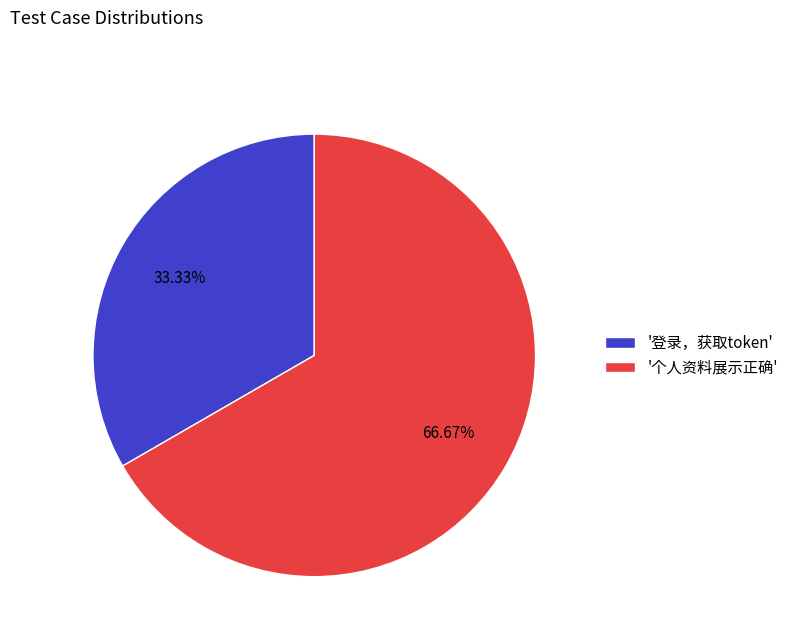

Approximately how many times larger is the value at '个人资料展示正确' compared to '登录，获取token'?

2.0